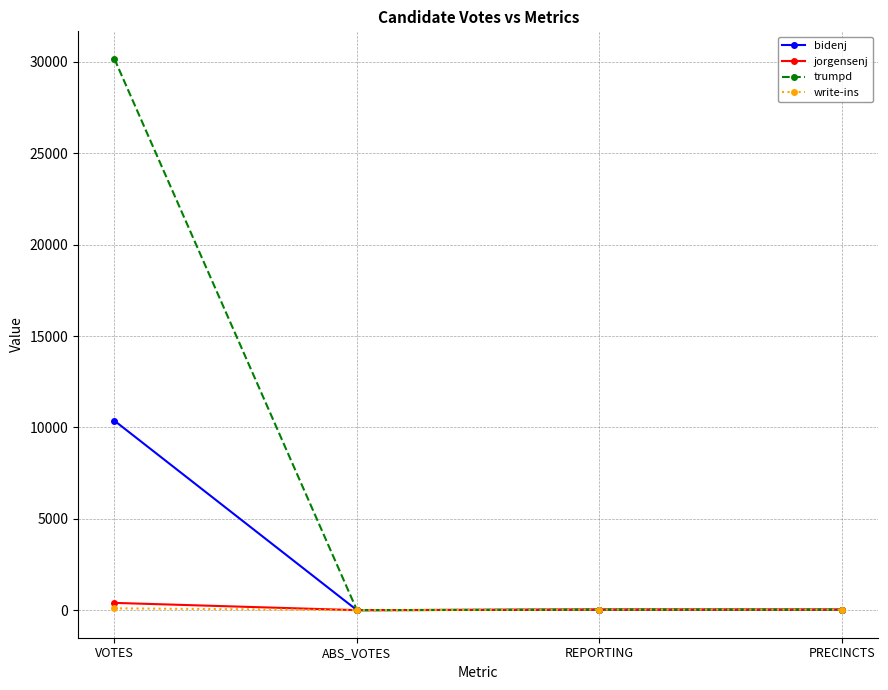

Which series changed the most between VOTES and ABS_VOTES?

trumpd